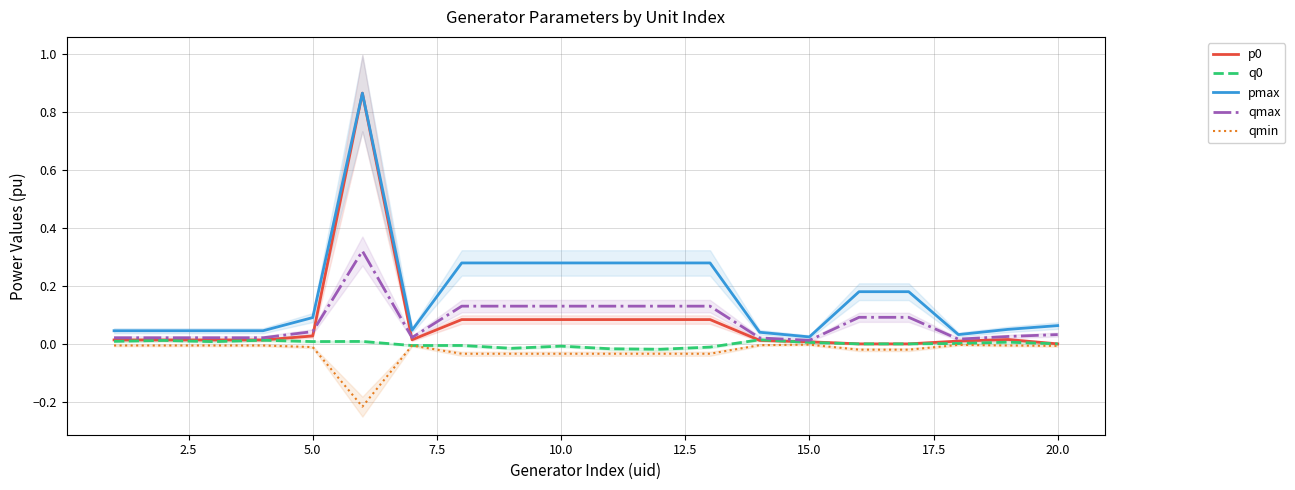

Does the chart display data point markers on the line(s)?

No